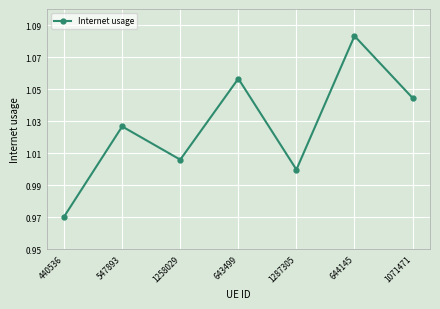

How many data points does each series have?

7